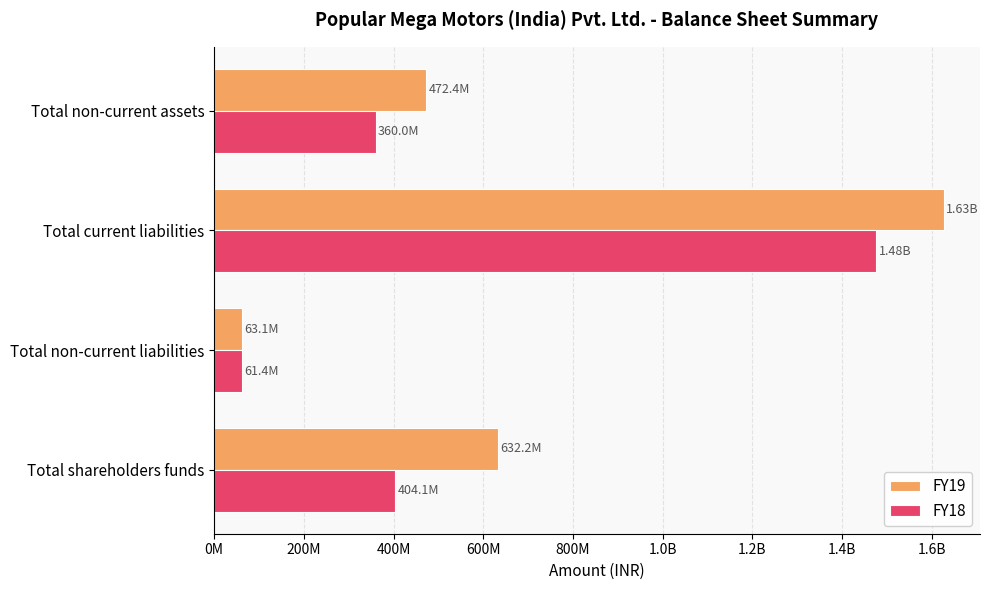

What are all the series names shown in the legend?

FY19, FY18